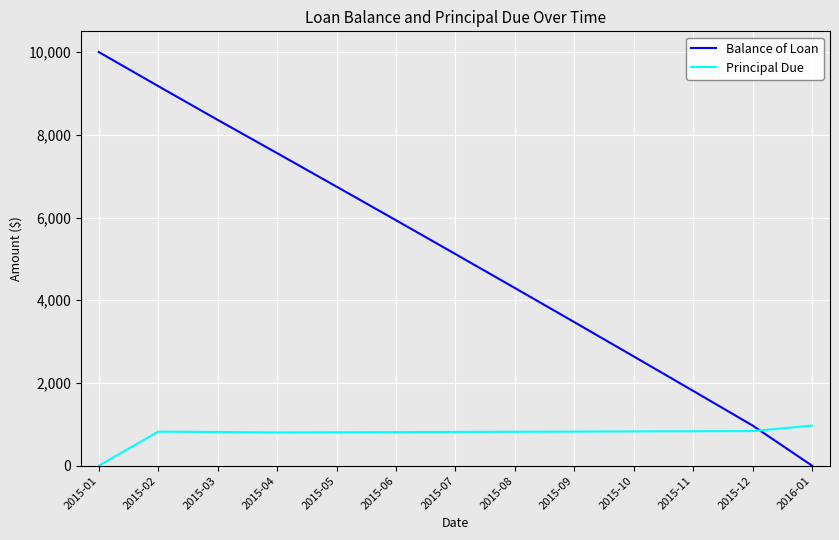

What is the spread (max minus min) of values at 2015-01?

10000.0